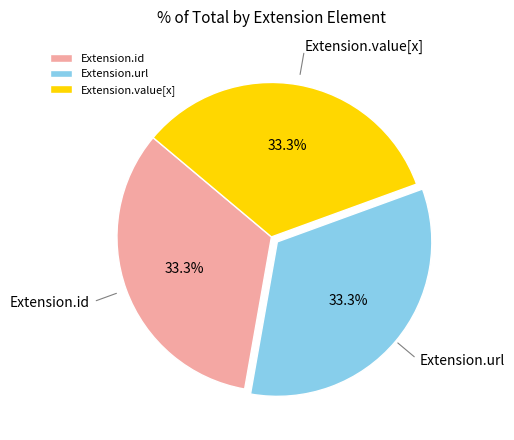

What percentage do Extension.url and Extension.id together represent?

66.7%